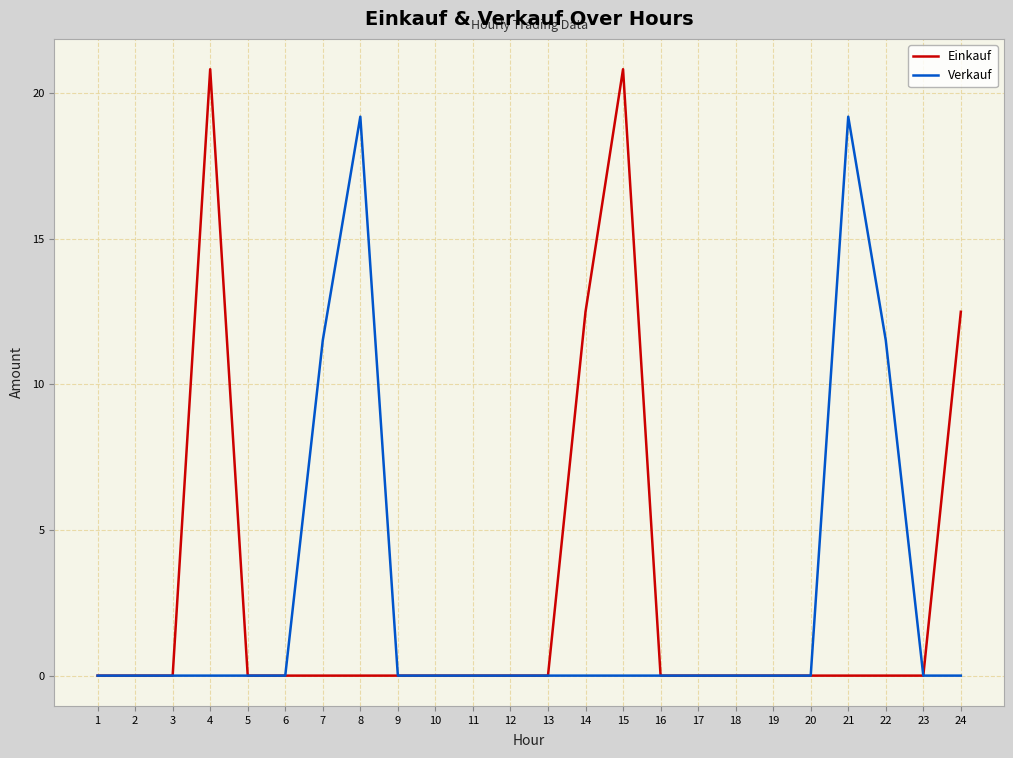

At 7, list the series in order from largest to smallest.

Verkauf, Einkauf